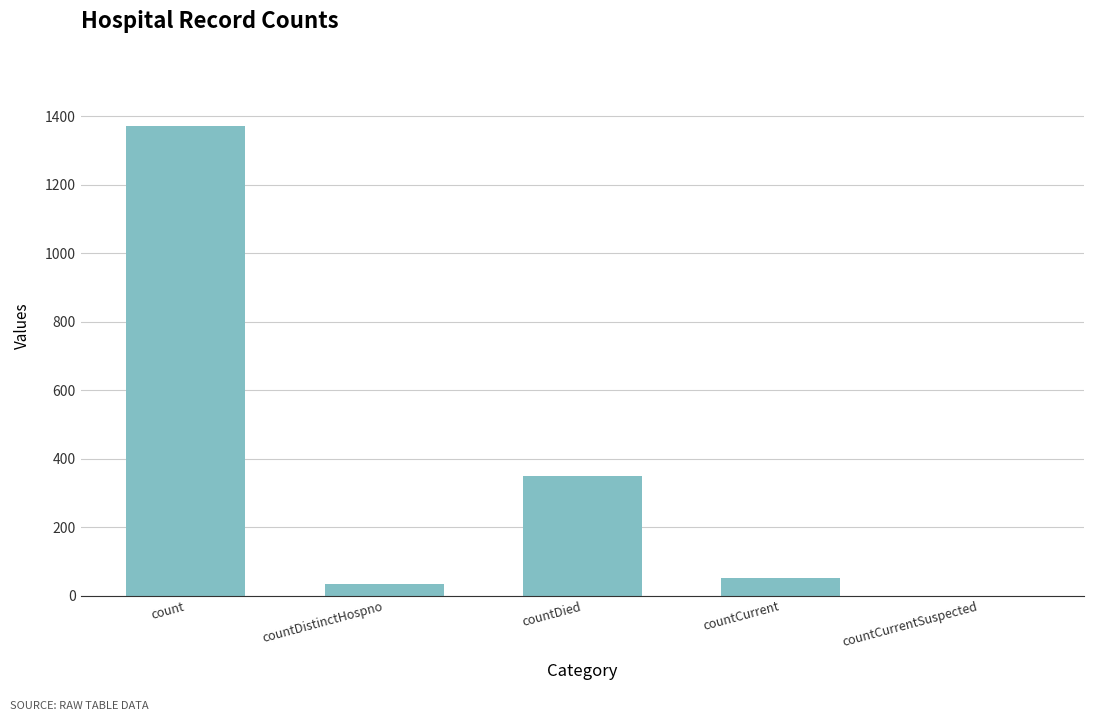

What is the sum of all values?

1805